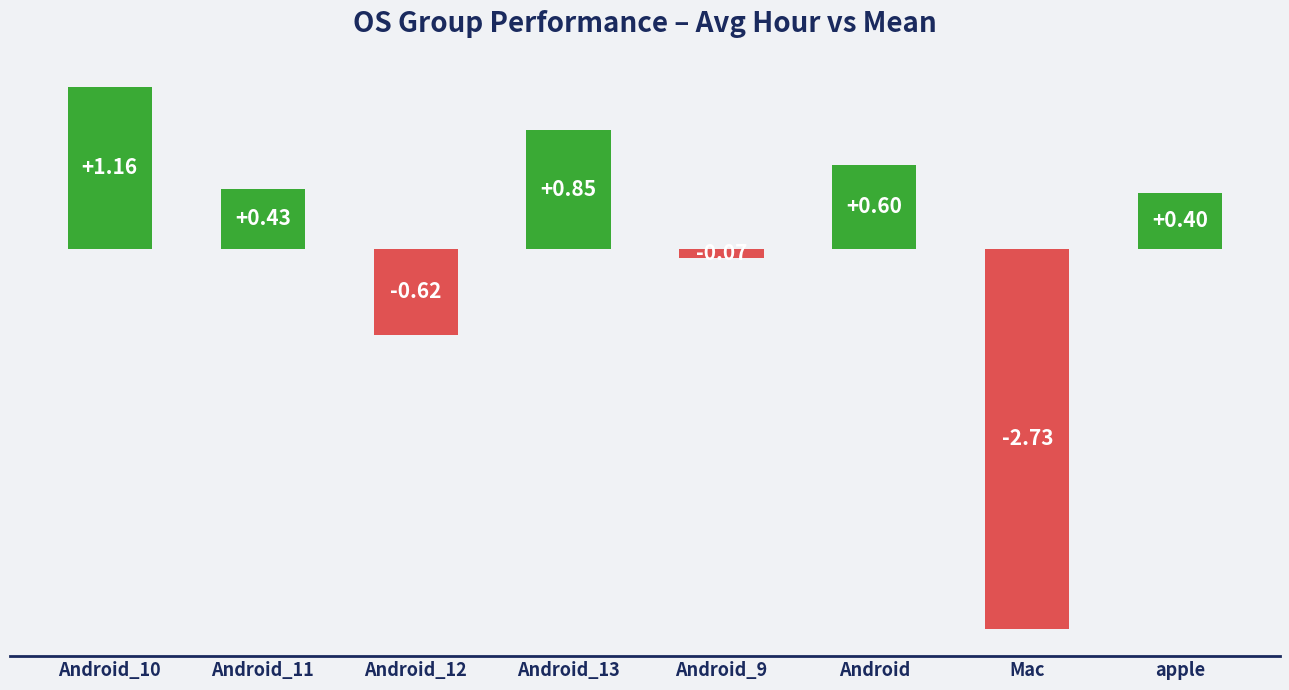

Between apple and Android_12, which is larger?

apple